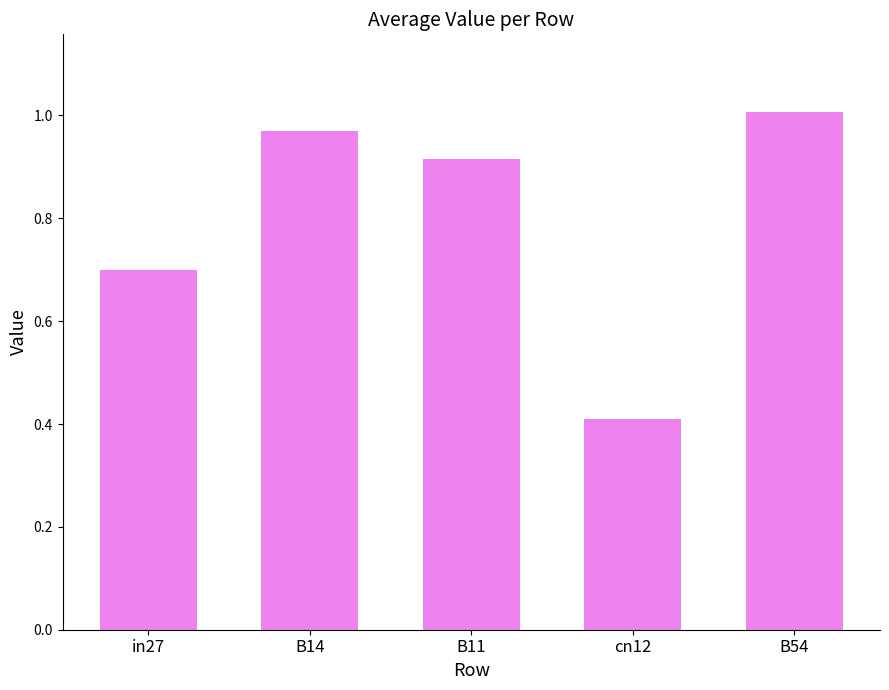

At which category does the chart reach its minimum across all series?

cn12